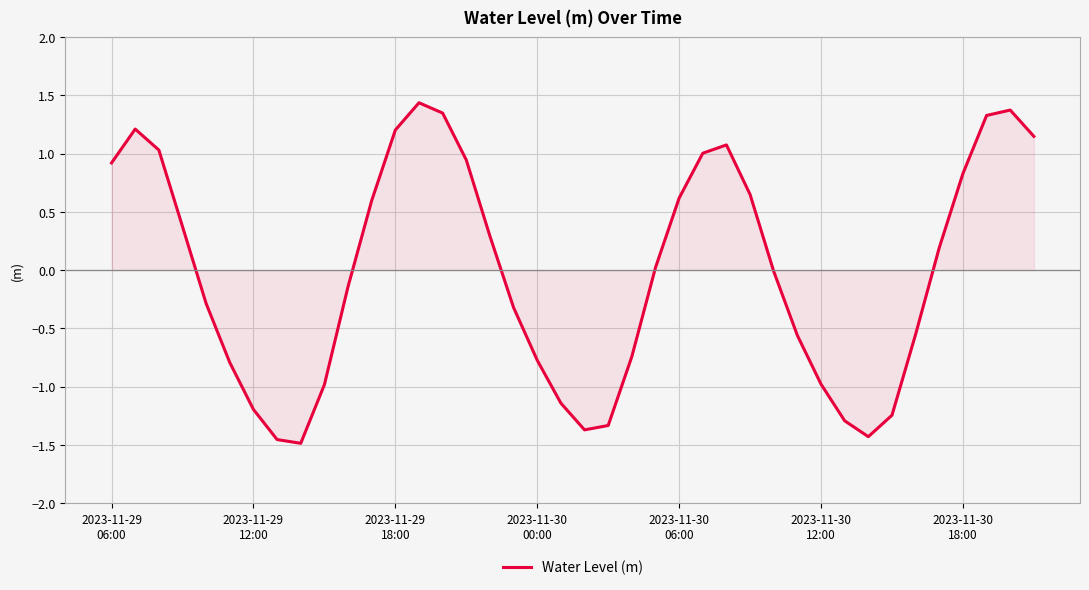

What is the maximum value shown in the chart?

1.4